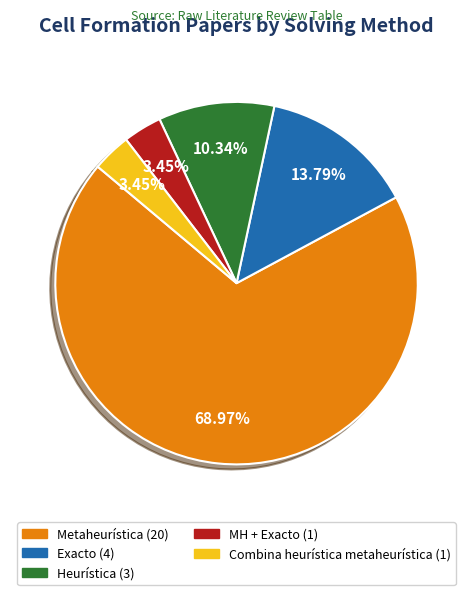

Count the number of slices in the pie.

5